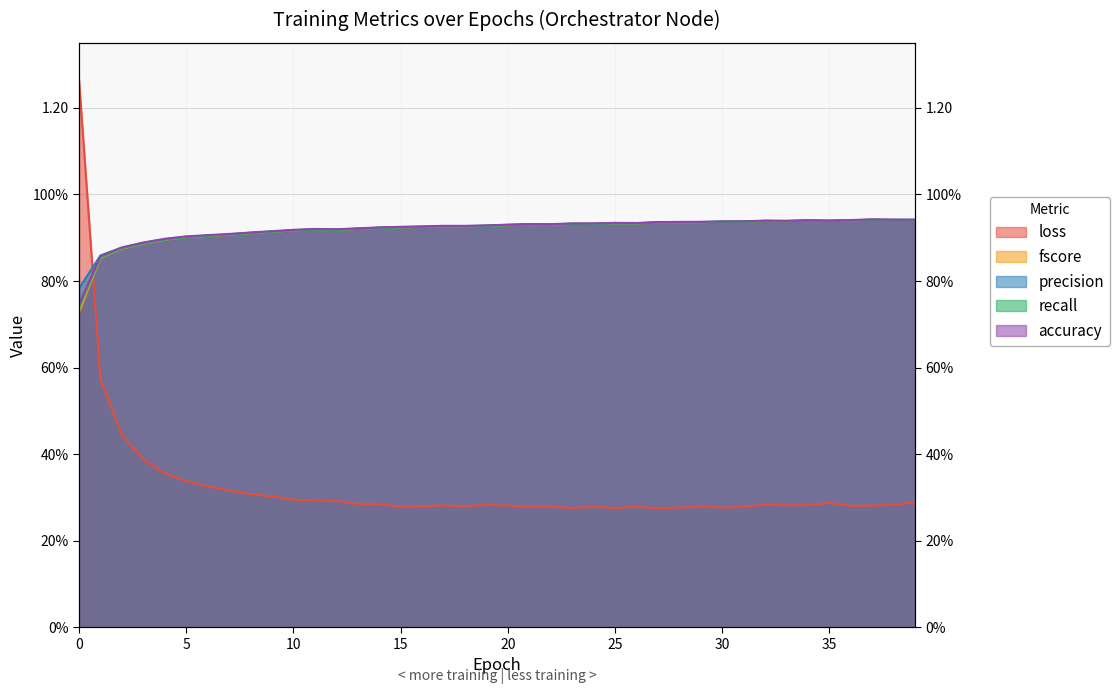

True or false: accuracy has a value of 0.9 at 3.

True